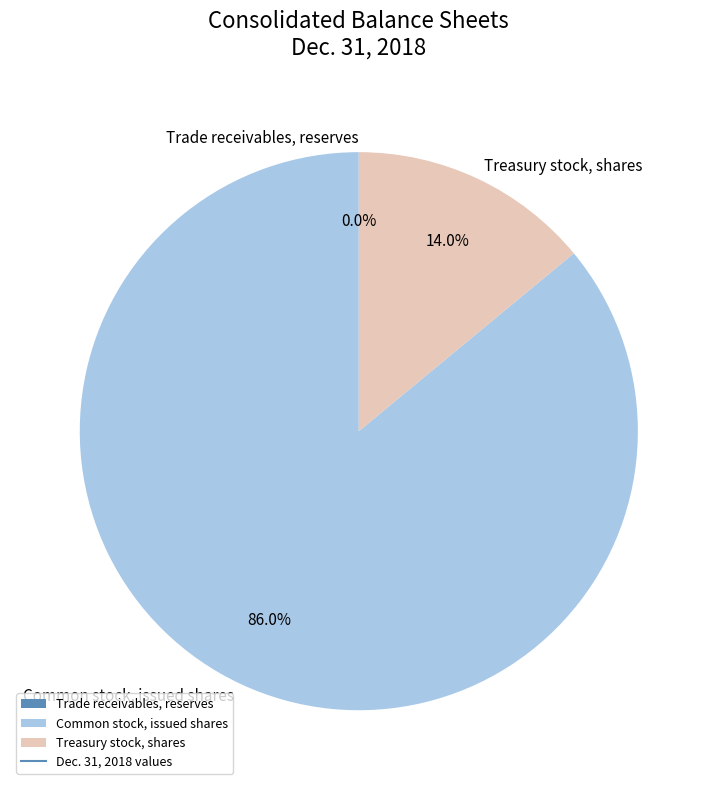

How much of the chart is everything except Treasury stock, shares?

86.0%